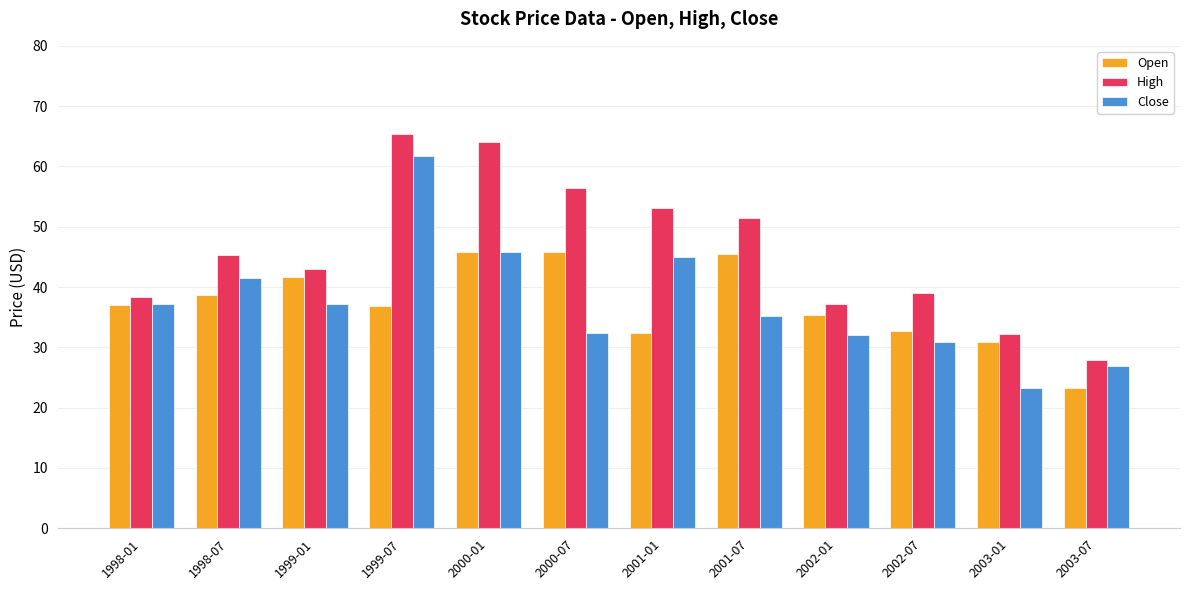

What is the label of the 5th bar from the left?

2000-01